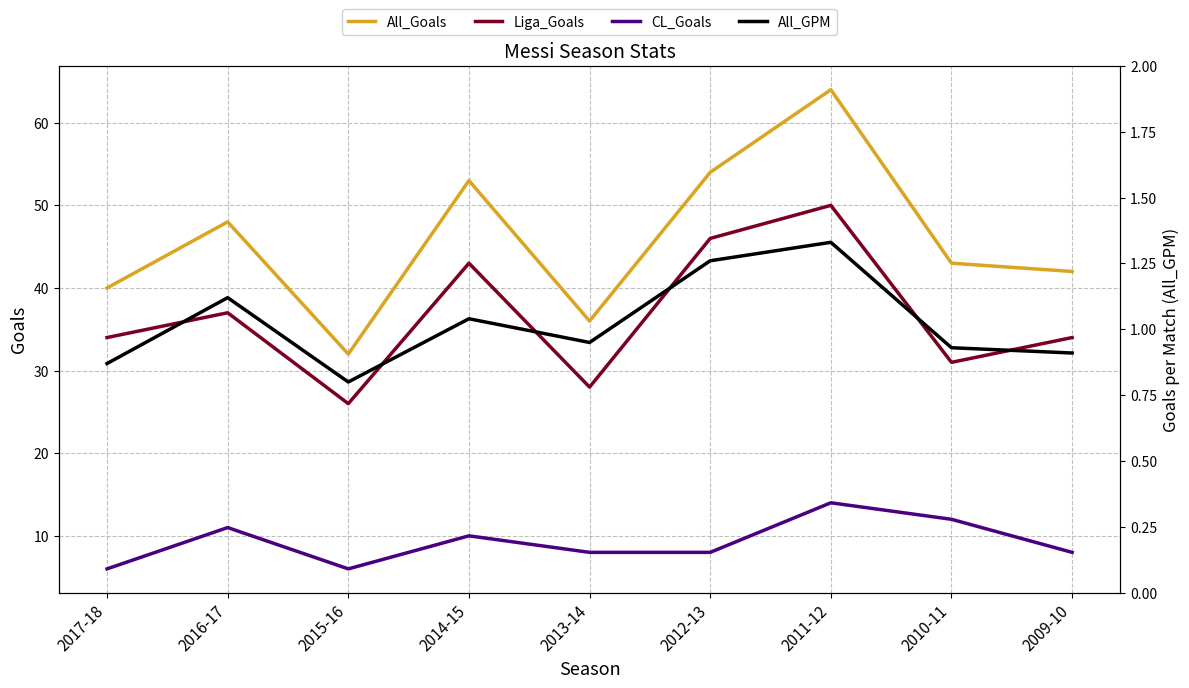

Is it true that Liga_Goals equals 34.0 at 2017-18?

True